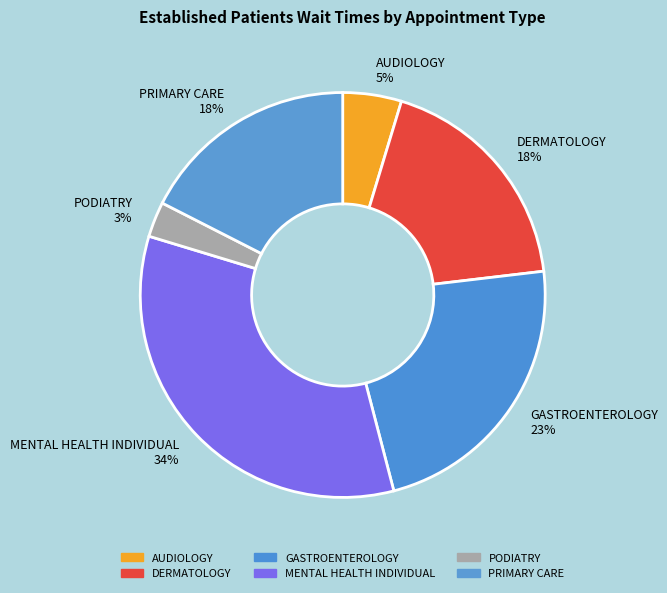

To the nearest percent, what percentage of the pie is GASTROENTEROLOGY?

23%